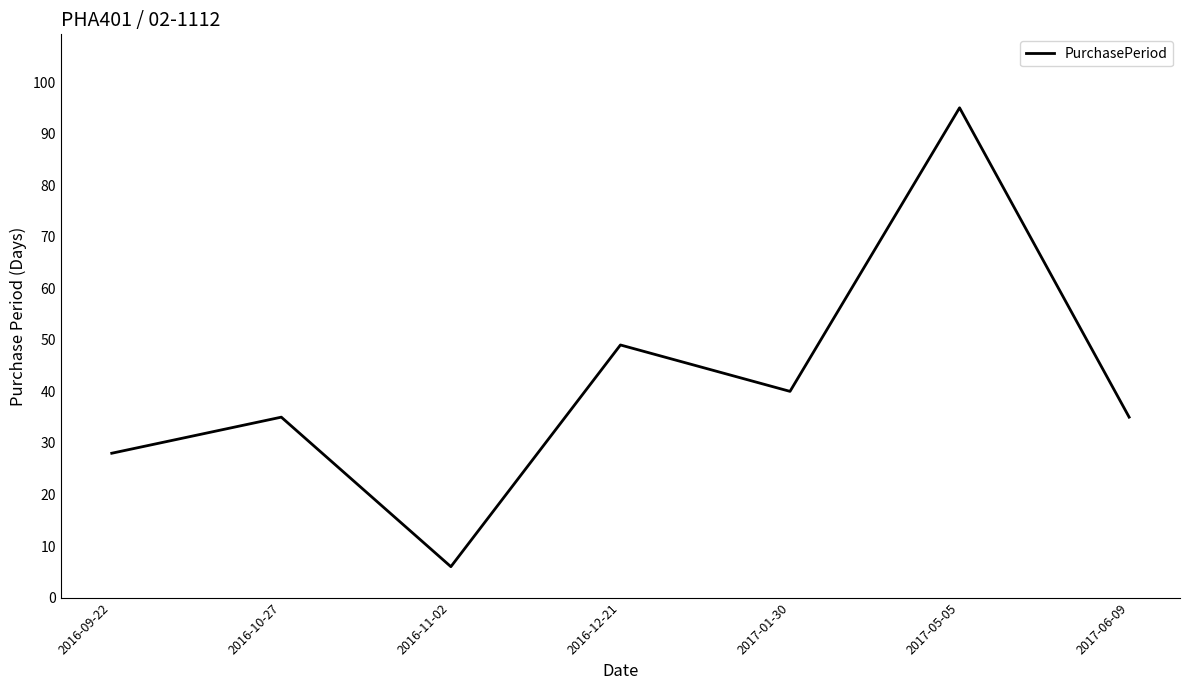

What position from the left is 2017-06-09?

7